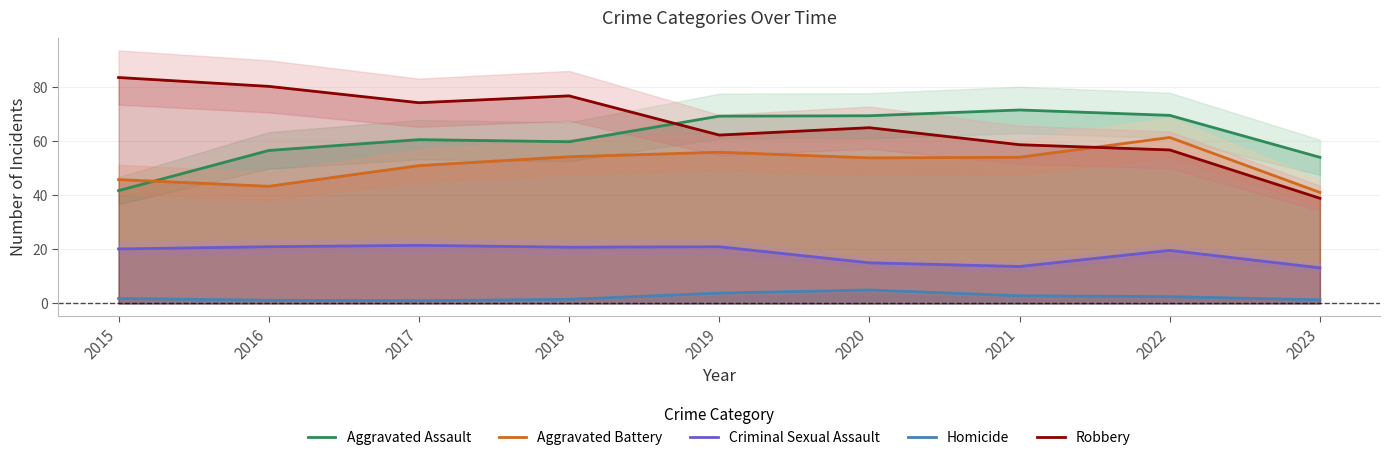

The value of Aggravated Battery at 2019 is 86.7. True or false?

False